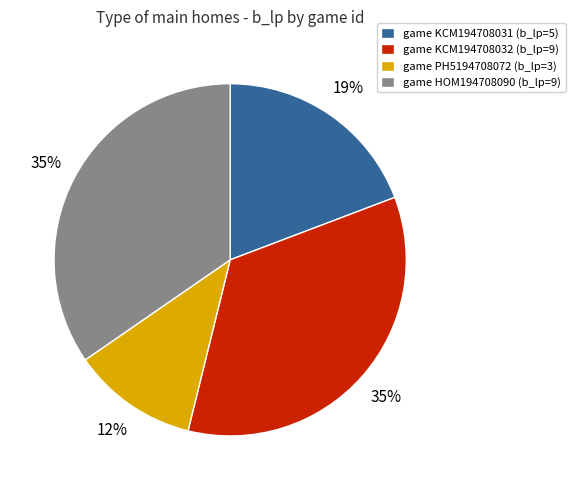

Count the number of slices in the pie.

4